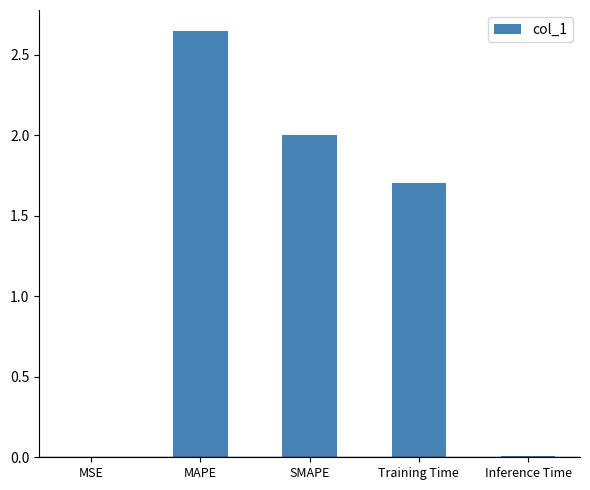

At which category does the chart reach its peak across all series?

MAPE